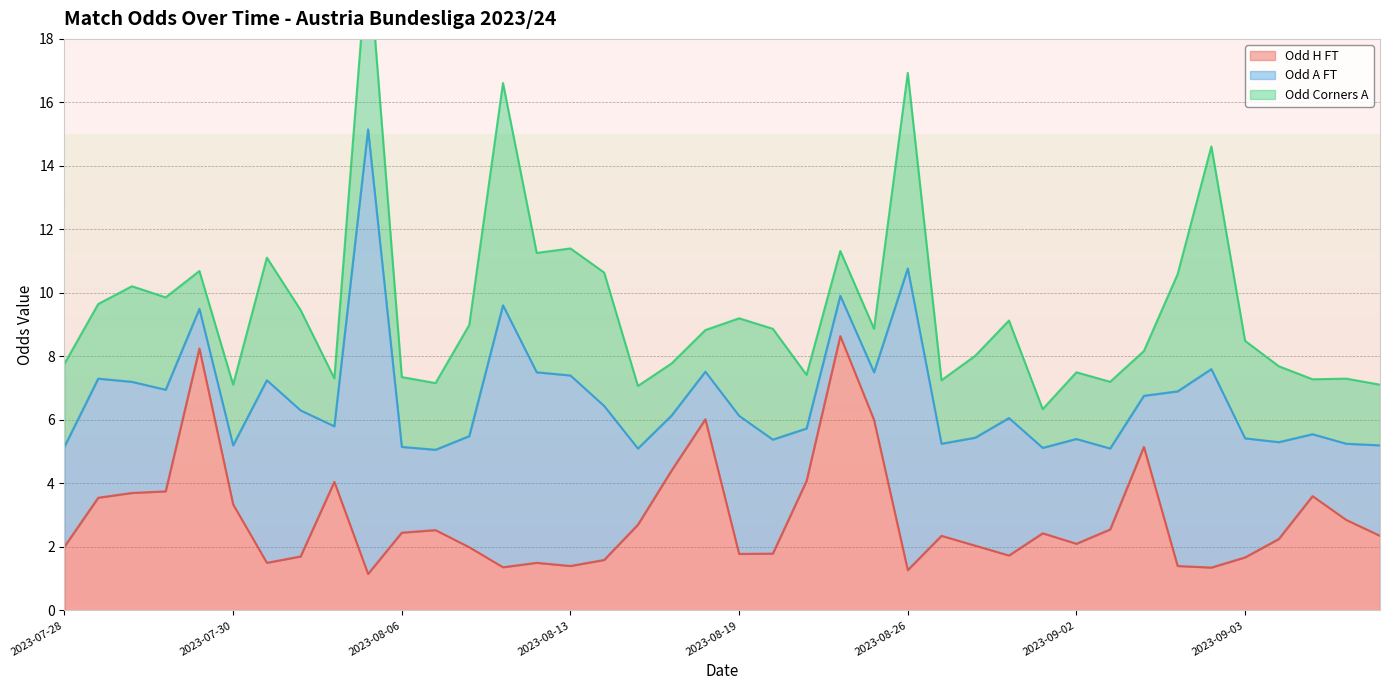

How many data points does each series have?

40